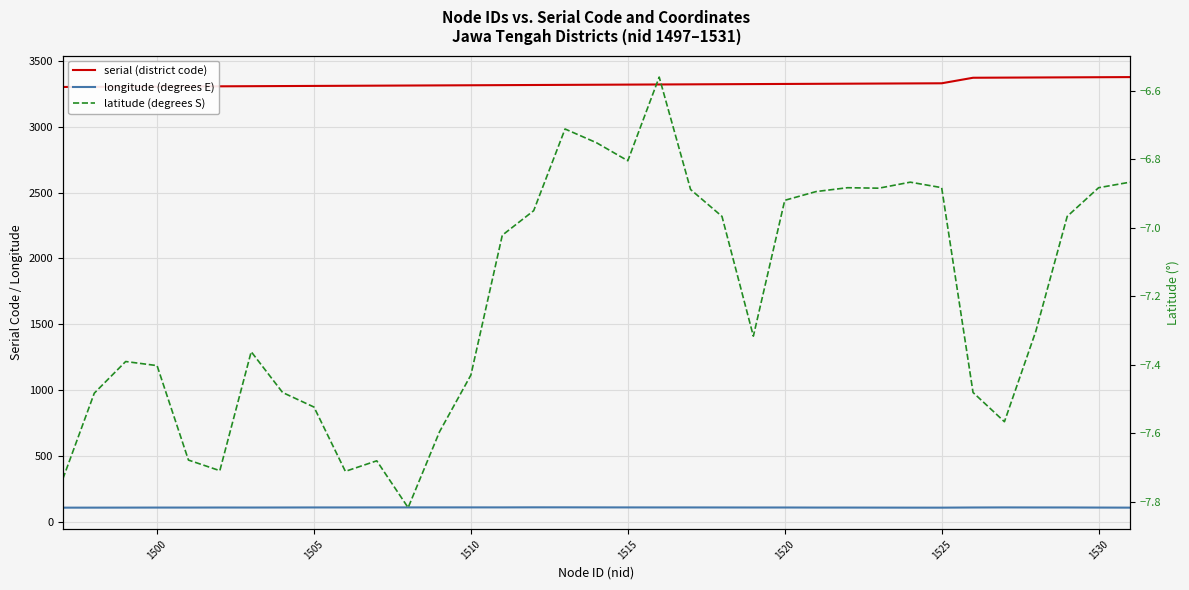

Is it true that latitude (degrees S) equals -6.9 at 1530?

True